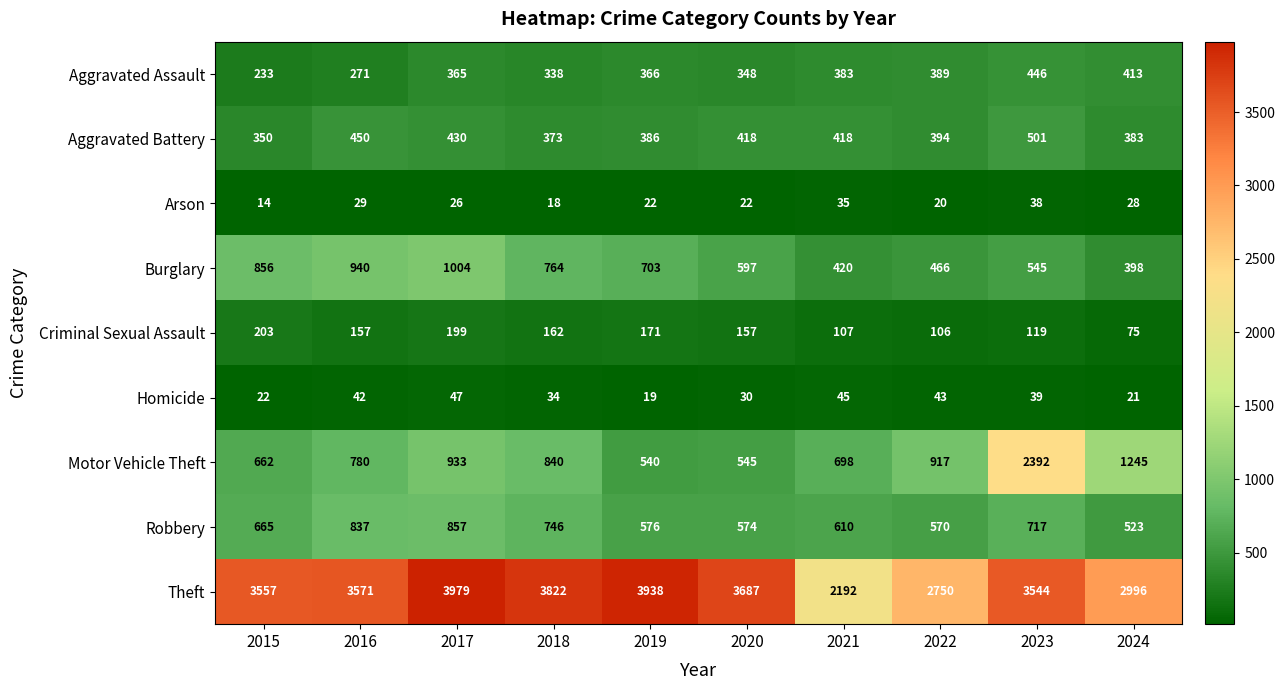

At how many categories does at least one series exceed 3604?

4